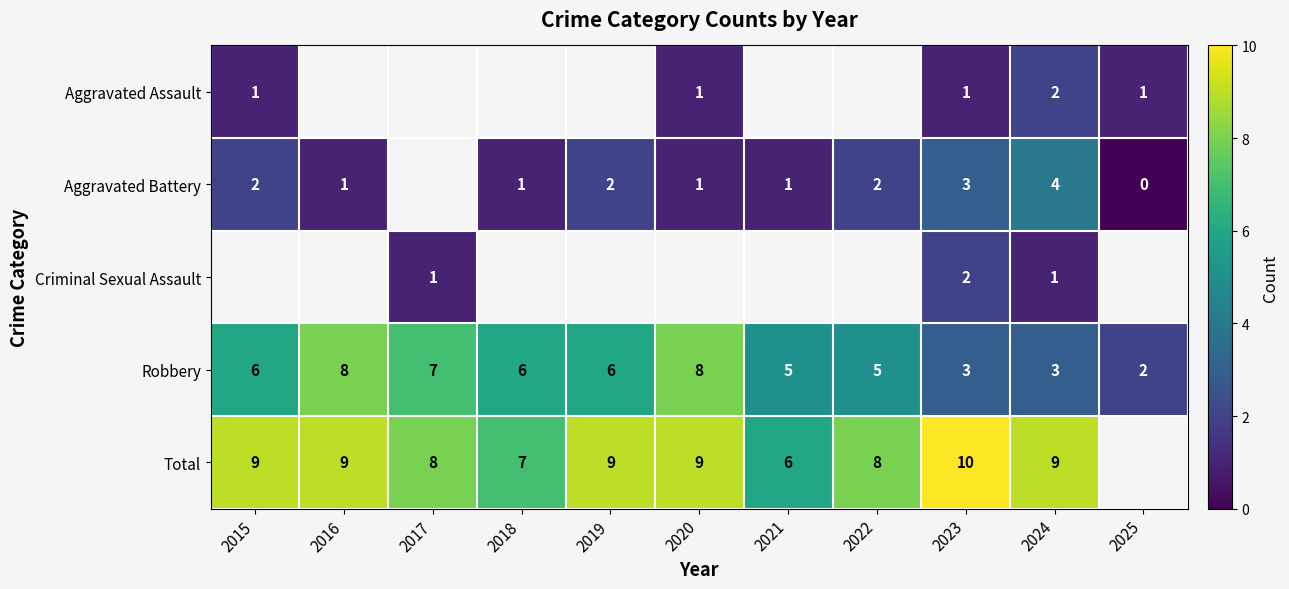

True or false: Aggravated Battery has a value of 2 at 2015.

True